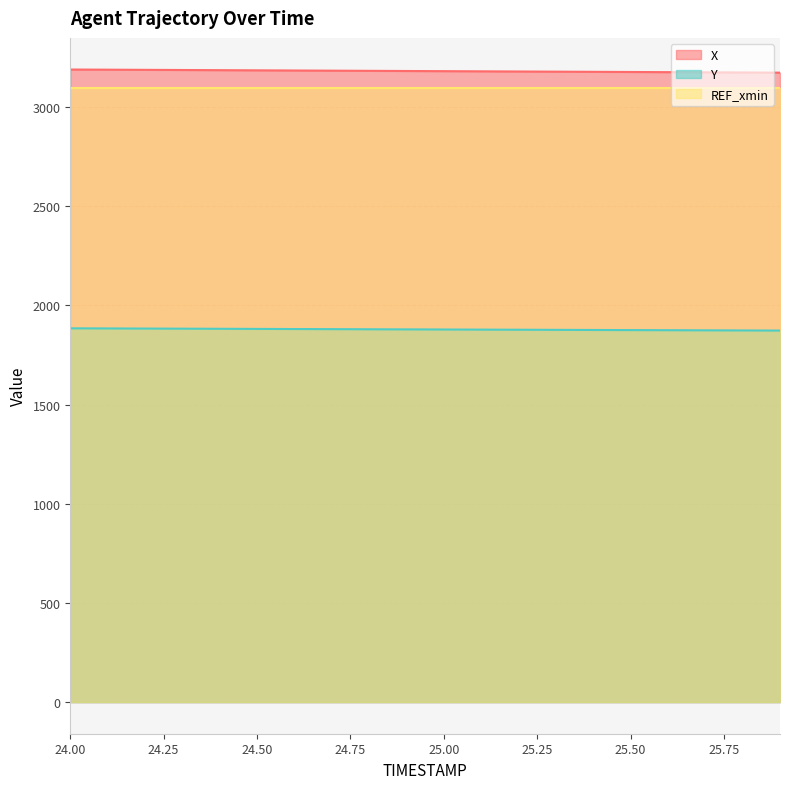

True or false: X and Y intersect in this chart.

False